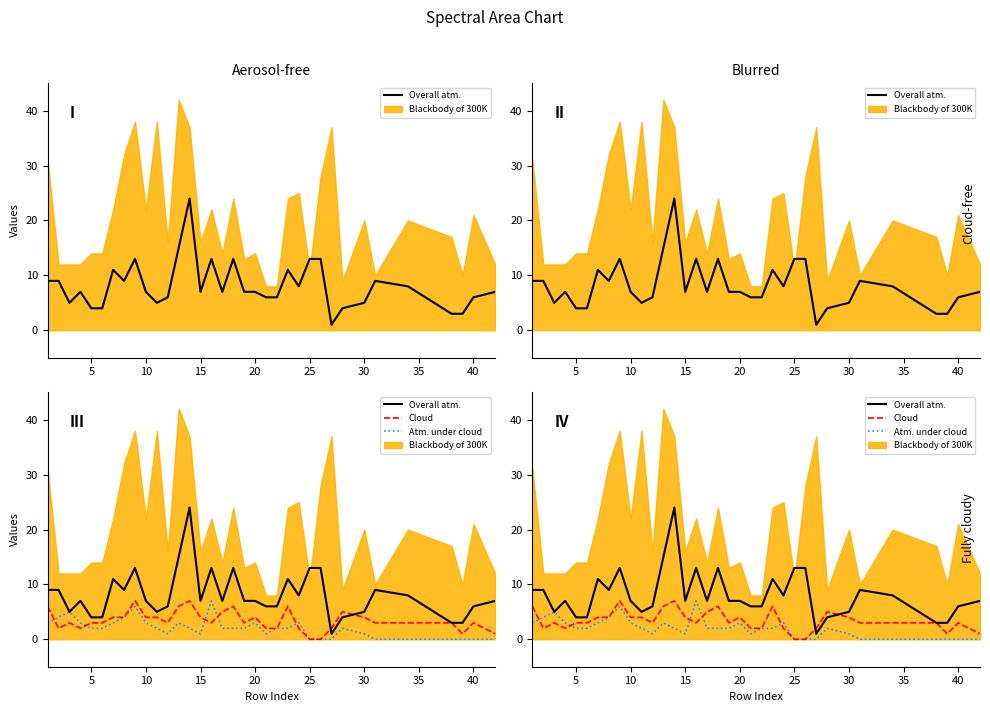

How many lines are shown in the chart?

3